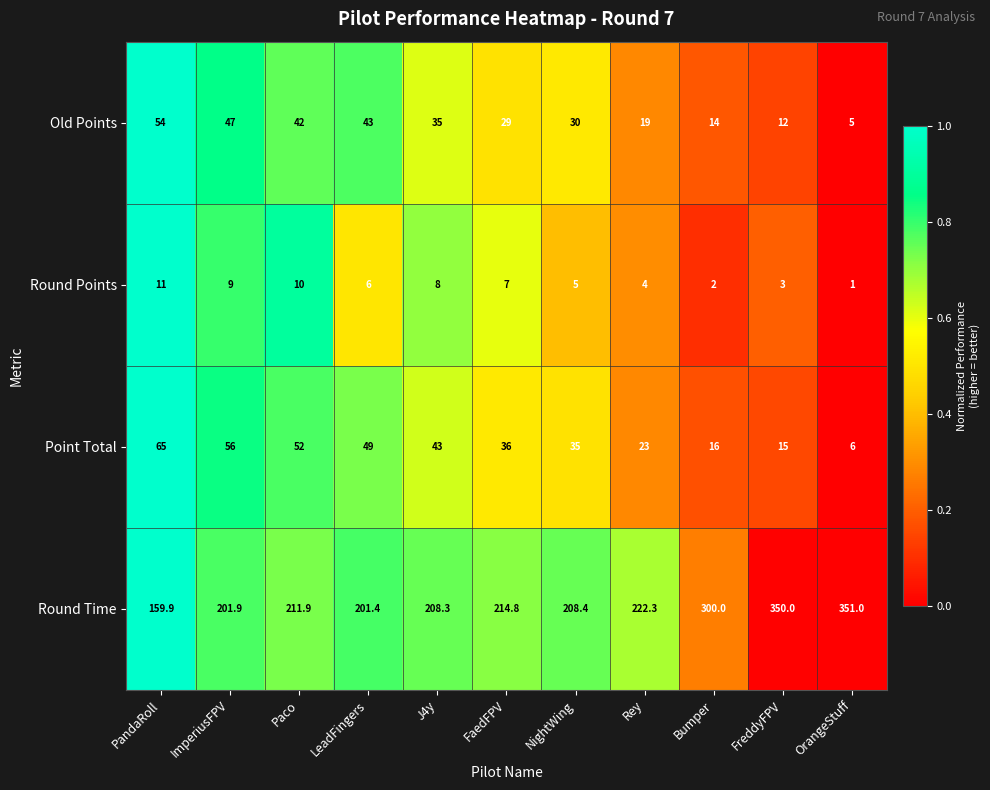

What is the difference between the Round Time values at FaedFPV and Bumper?

85.2